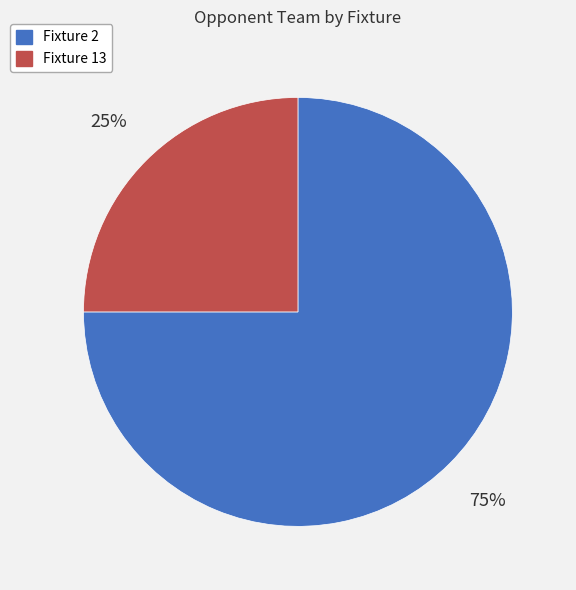

Does Fixture 13 represent more than half of the total?

No